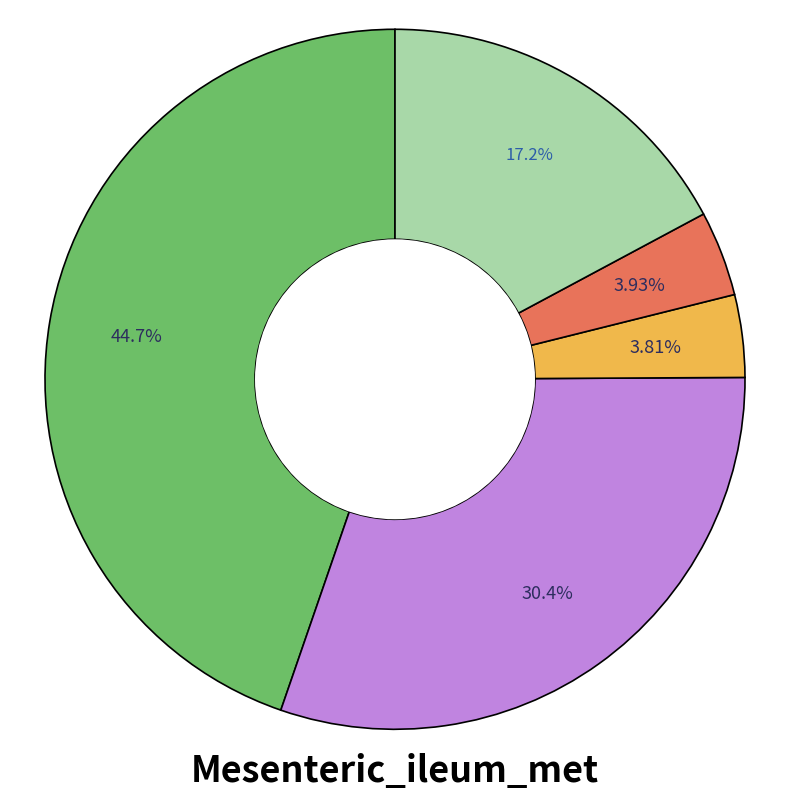

Does any single category account for the majority?

No